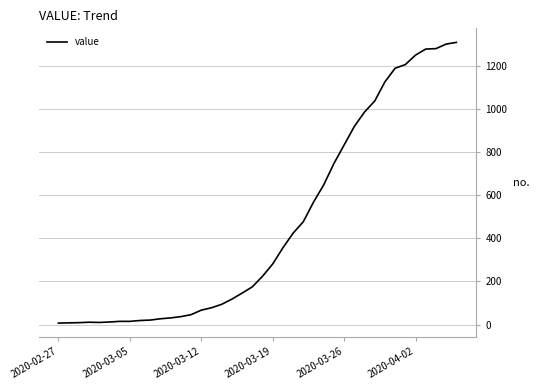

Is this an area chart (filled region under the line)?

No